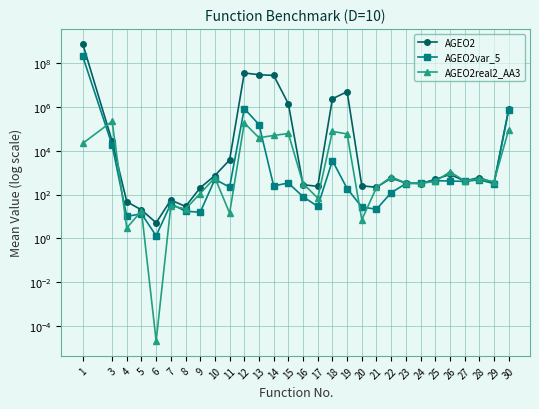

Which series ends up on top after the final intersection of AGEO2real2_AA3 and AGEO2var_5?

AGEO2var_5